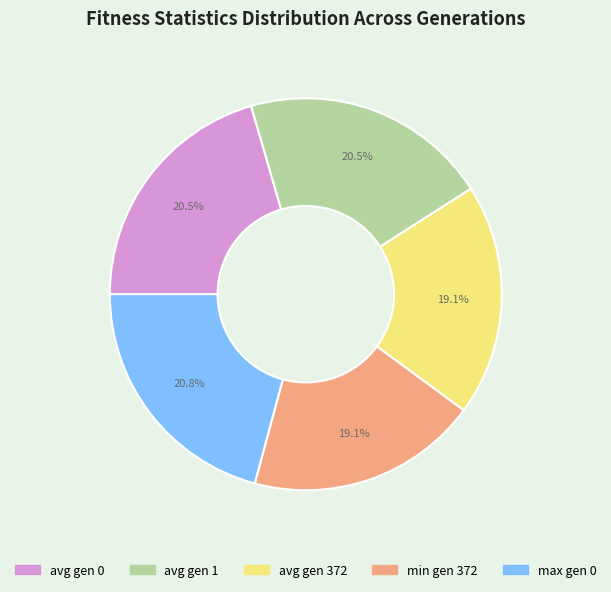

Combined, what portion of the pie is max gen 0 and min gen 372?

39.9%